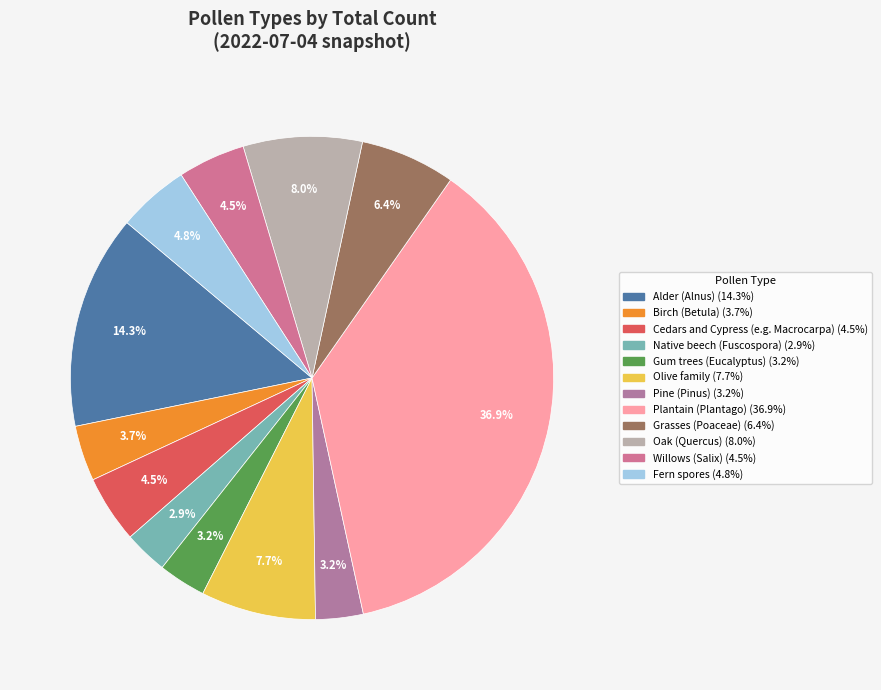

Is it true that Pine (Pinus) is 1% of the pie?

False